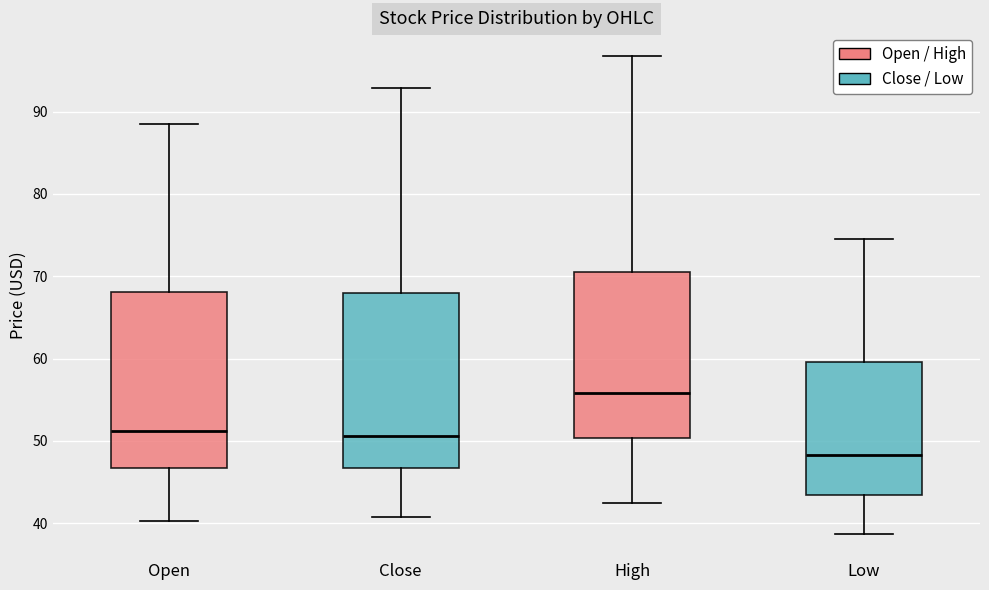

Where does the upper whisker of the box for Low end on the y-axis? The values are not printed on the chart, so give them approximately, as read against the axis.

75